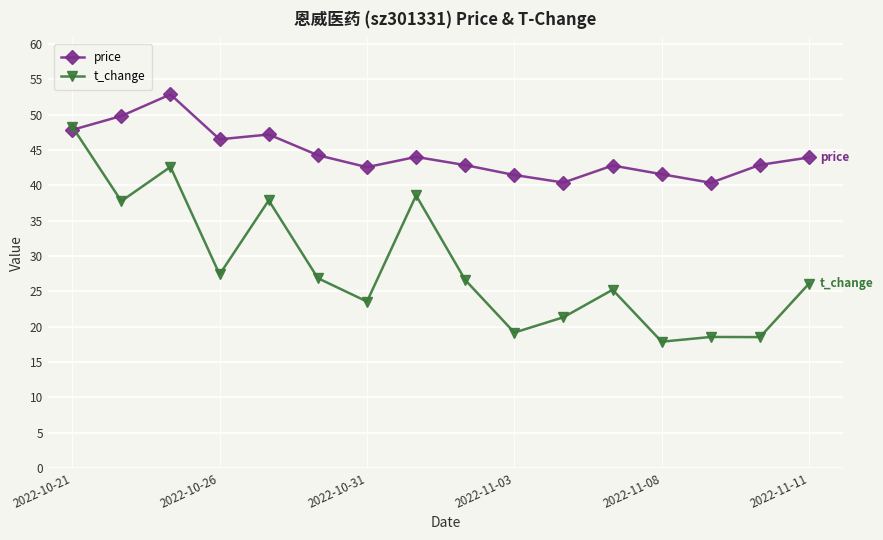

At how many categories does at least one series exceed 28?

16